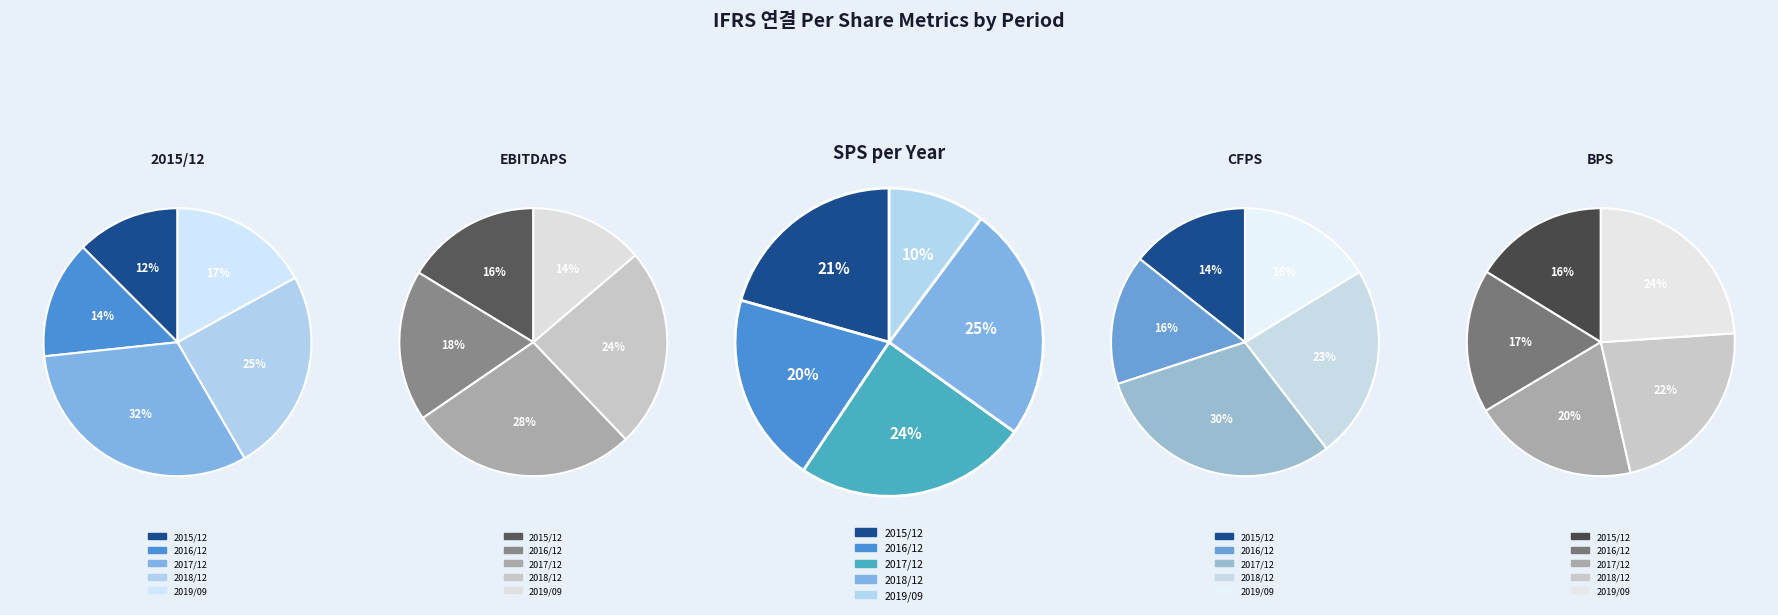

To the nearest percent, what is the average slice percentage?

20%